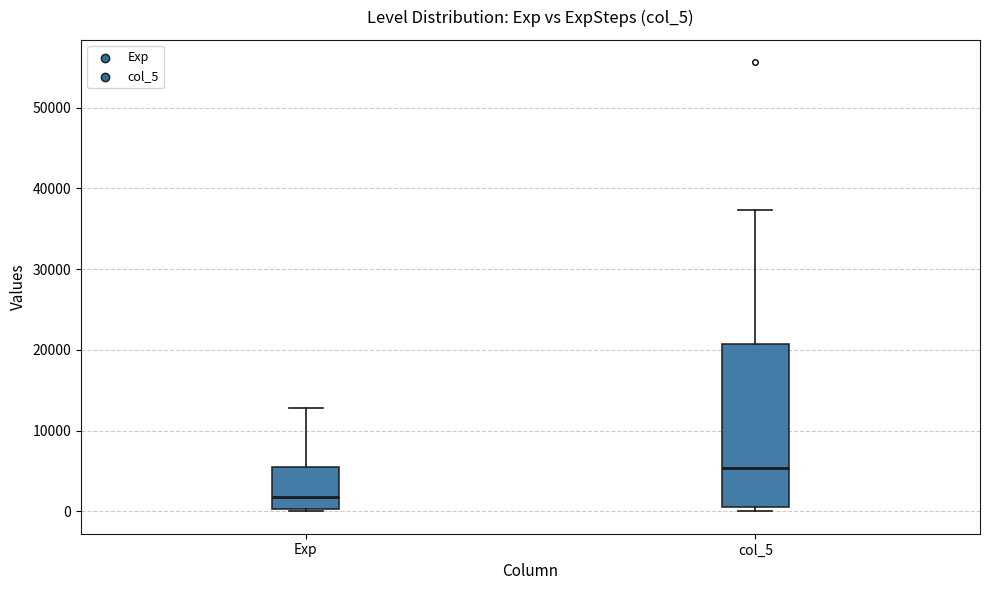

Where is the upper edge of the box for col_5 on the y-axis? The values are not printed on the chart, so give them approximately, as read against the axis.

21000